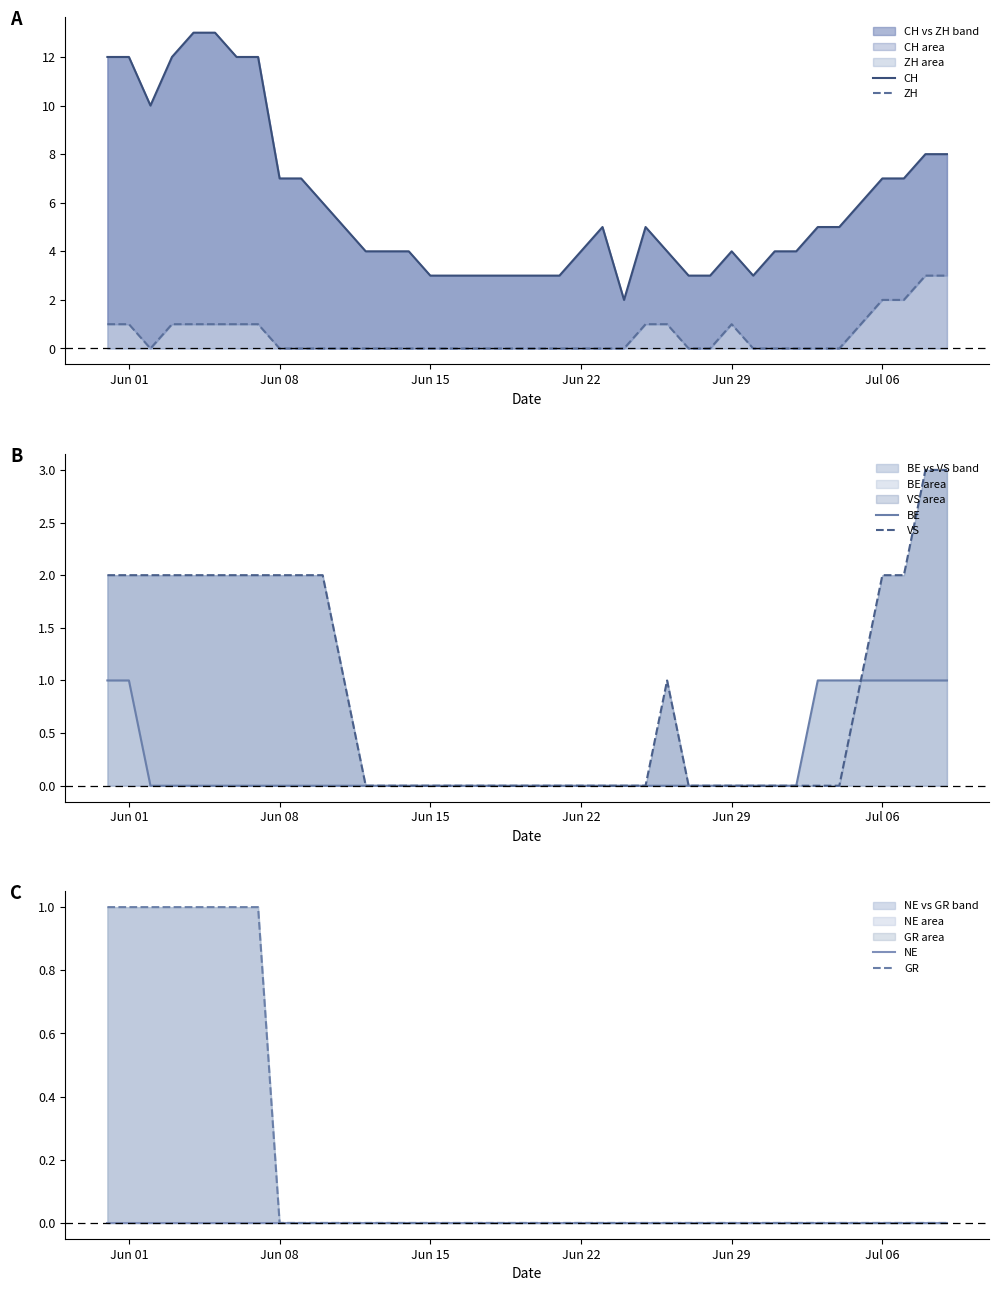

How many lines are shown in the chart?

6